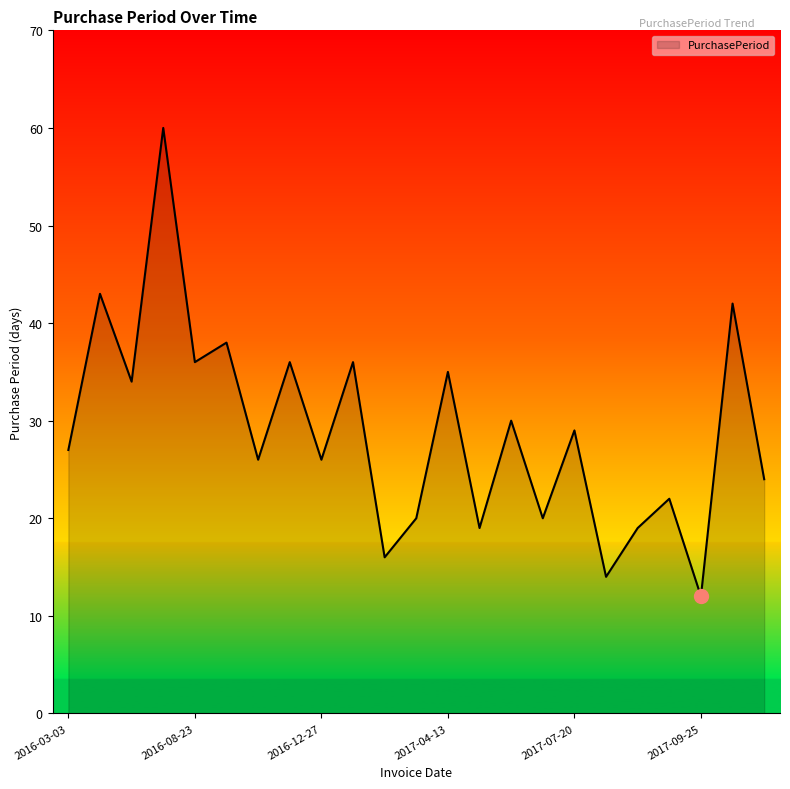

What is the minimum value shown in the chart?

12